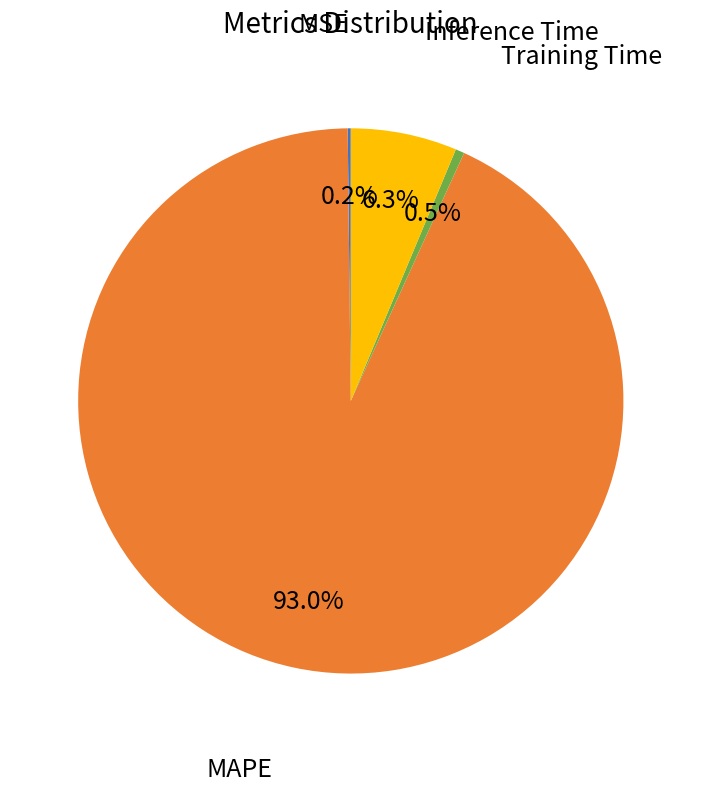

What percentage is NOT represented by MAPE?

7.0%